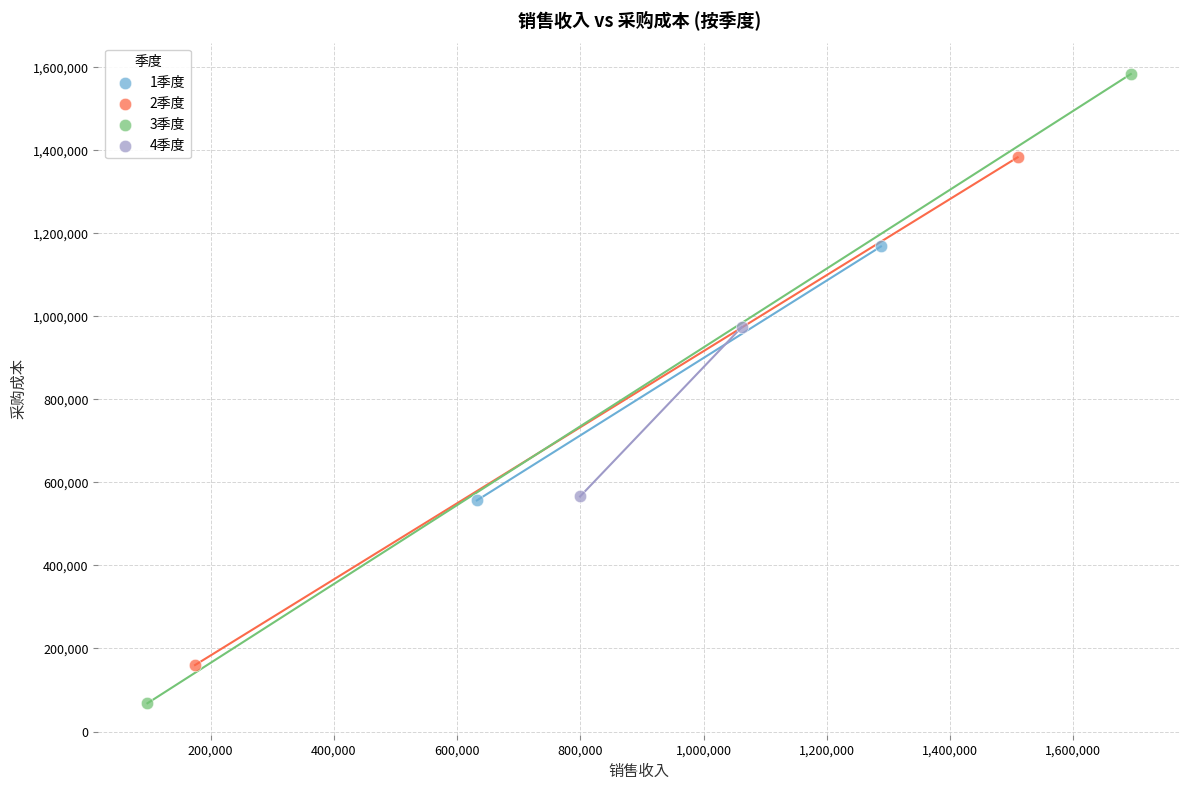

What are all the series names shown in the legend?

1季度, 2季度, 3季度, 4季度